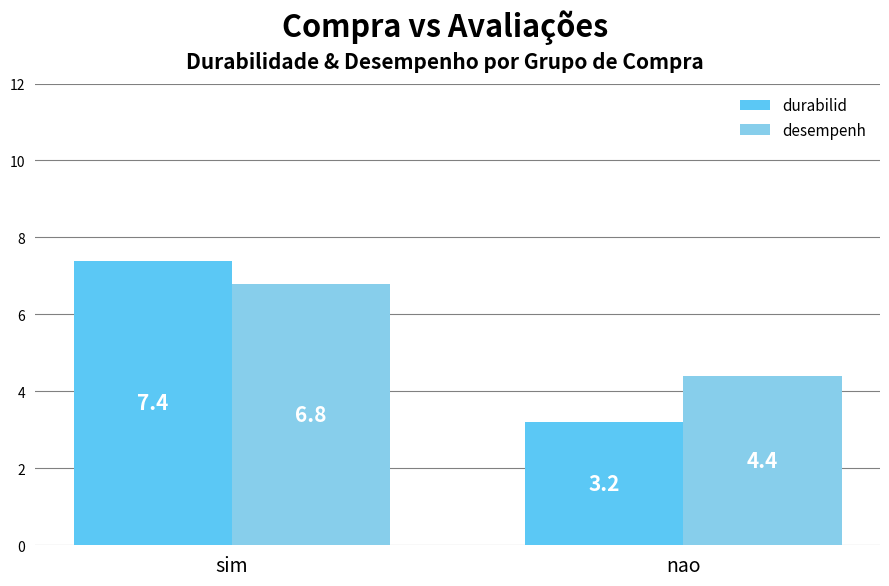

Which series has the widest spread of values?

durabilid